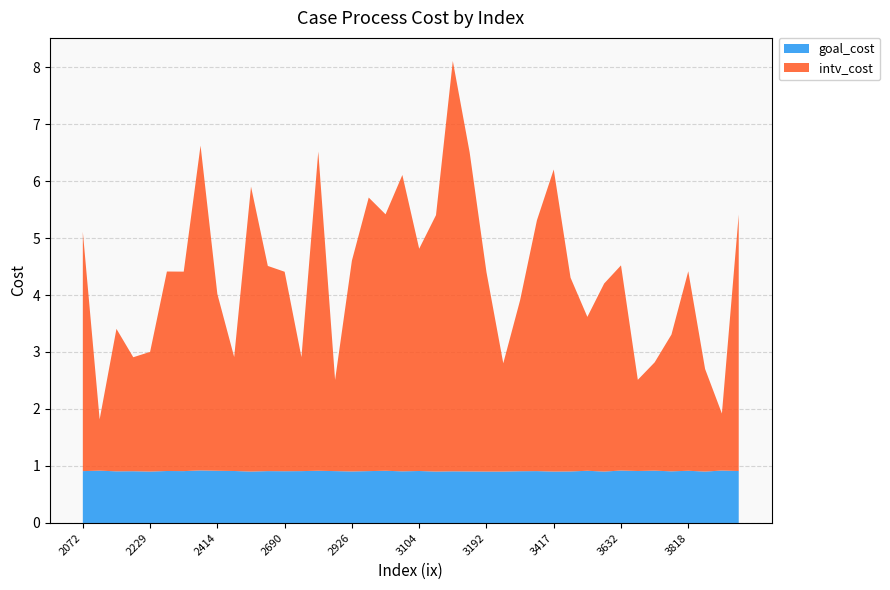

Reading left to right, list all the values displayed in this chart.

intv_cost: 4.2	0.9	2.5	2.0	2.1	3.5	3.5	5.7	3.1	2.0	5.0	3.6	3.5	2.0	5.6	1.6	3.7	4.8	4.5	5.2	3.9	4.5	7.2	5.6	3.5	1.9	3.0	4.4	5.3	3.4	2.7	3.3	3.6	1.6	1.9	2.4	3.5	1.8	1.0	4.5
goal_cost: 0.9	0.9	0.9	0.9	0.9	0.9	0.9	0.9	0.9	0.9	0.9	0.9	0.9	0.9	0.9	0.9	0.9	0.9	0.9	0.9	0.9	0.9	0.9	0.9	0.9	0.9	0.9	0.9	0.9	0.9	0.9	0.9	0.9	0.9	0.9	0.9	0.9	0.9	0.9	0.9